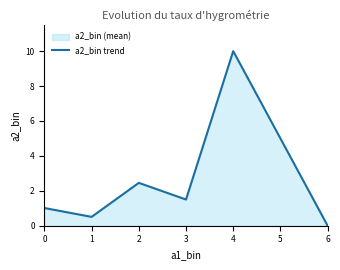

Does the chart display data point markers on the line(s)?

No